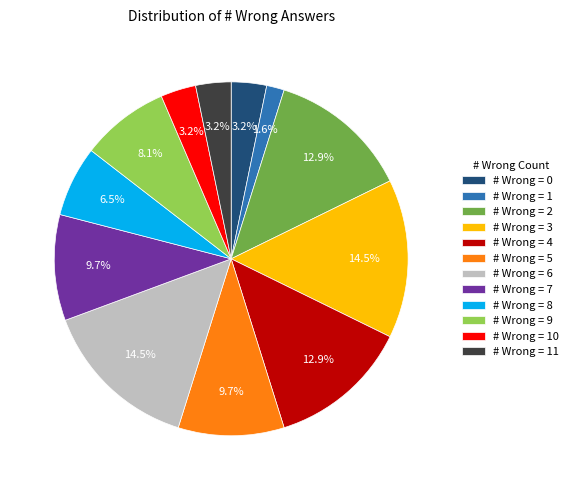

Which slice is the smallest?

# Wrong = 1